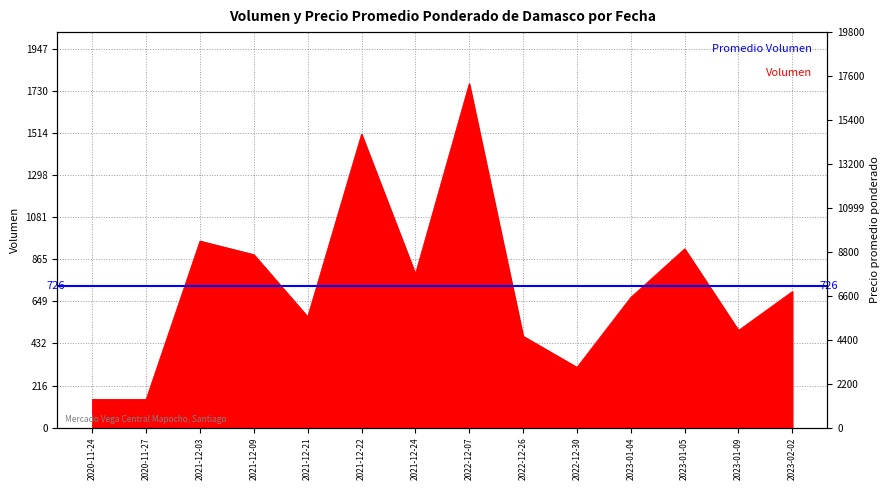

What is the label of the 1st point from the right?

2023-02-02